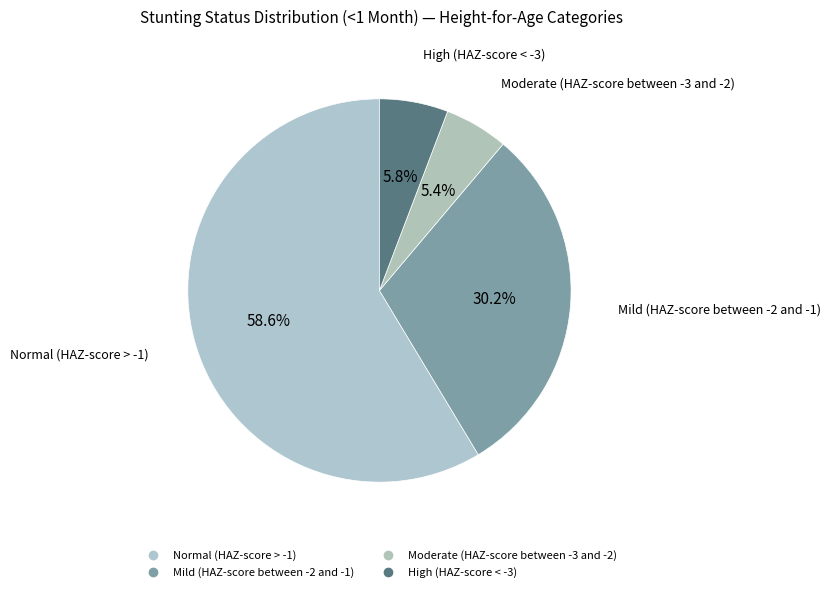

True or false: Mild (HAZ-score between -2 and -1) accounts for 44% of the total.

False